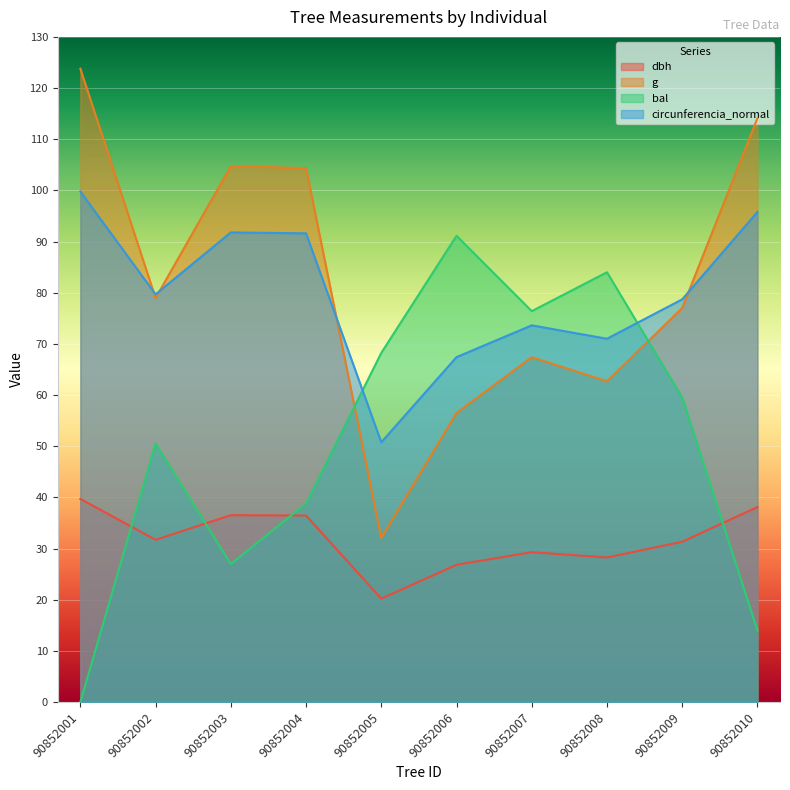

Rank the series by their maximum value, from lowest to highest.

dbh, bal, circunferencia_normal, g